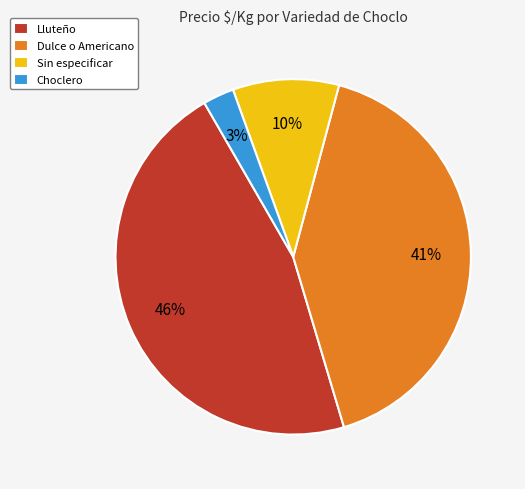

Count the number of slices in the pie.

4